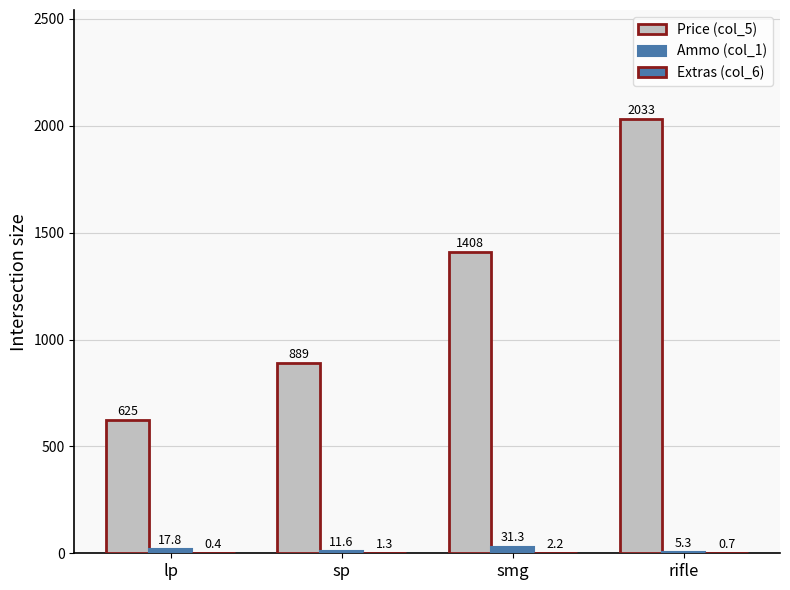

Are the bars grouped side by side (vs. stacked)?

Yes